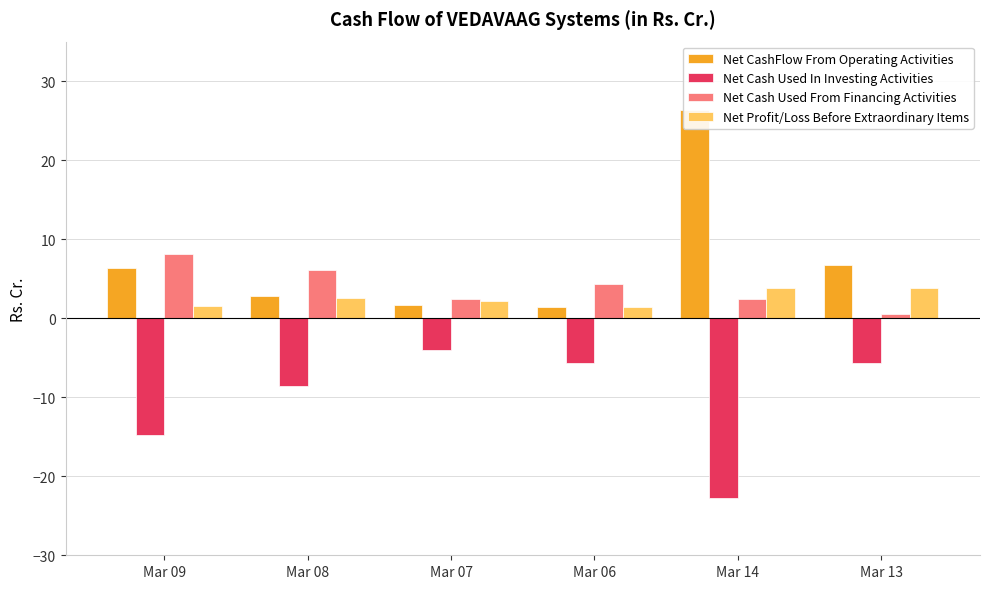

How many categories are shown in the chart?

6